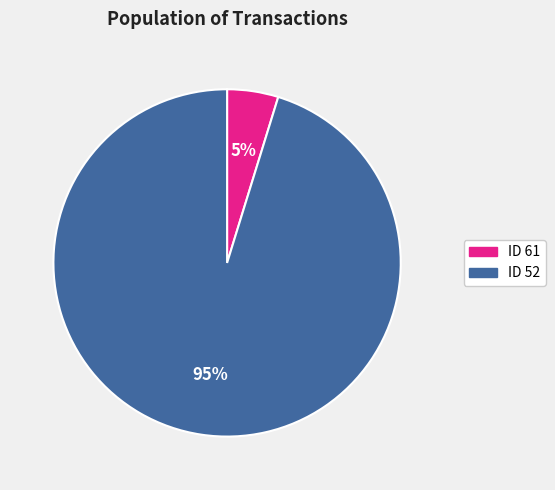

Which slice represents more than half of the pie?

ID 52